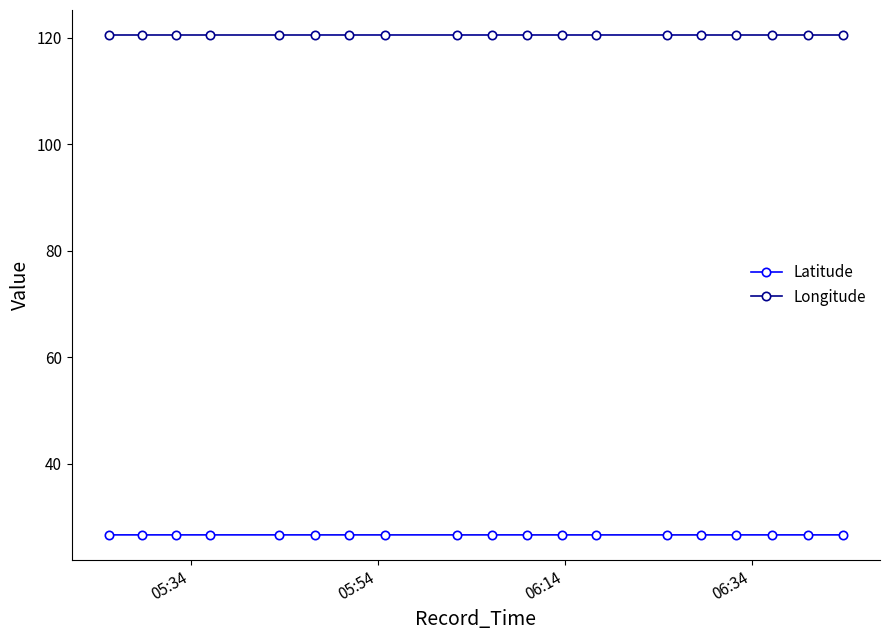

Reading right to left, transcribe all the data shown in this chart.

Latitude: 26.6	26.6	26.6	26.6	26.6	26.6	26.6	26.6	26.6	26.6	26.6	26.6	26.6	26.6	26.6	26.6	26.6	26.6	26.6
Longitude: 120.5	120.5	120.5	120.5	120.5	120.5	120.5	120.5	120.5	120.5	120.5	120.5	120.5	120.5	120.5	120.5	120.5	120.5	120.5